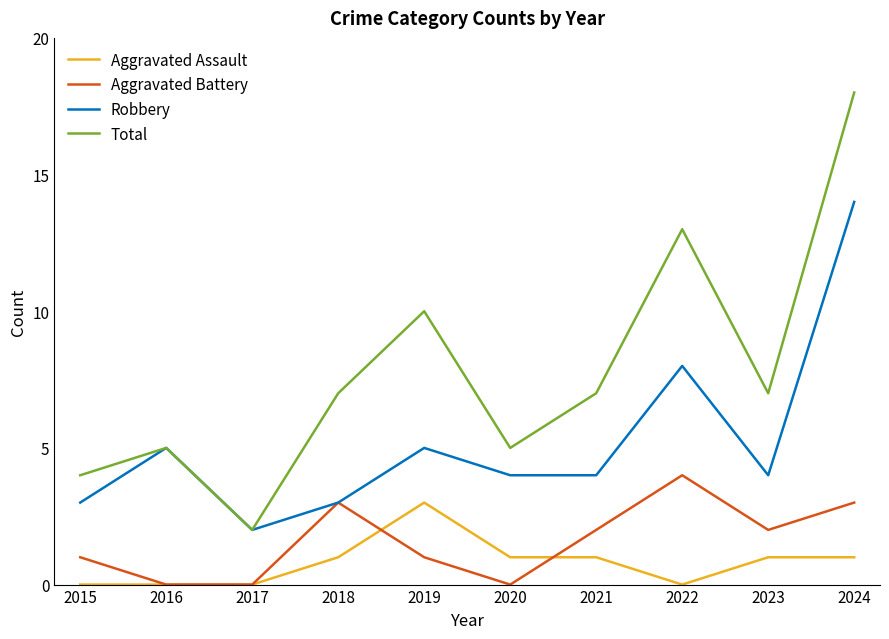

Reading left to right, what are all the values shown in this chart?

Aggravated Assault: 2015=0	2016=0	2017=0	2018=1	2019=3	2020=1	2021=1	2022=0	2023=1	2024=1
Aggravated Battery: 2015=1	2016=0	2017=0	2018=3	2019=1	2020=0	2021=2	2022=4	2023=2	2024=3
Robbery: 2015=3	2016=5	2017=2	2018=3	2019=5	2020=4	2021=4	2022=8	2023=4	2024=14
Total: 2015=4	2016=5	2017=2	2018=7	2019=10	2020=5	2021=7	2022=13	2023=7	2024=18